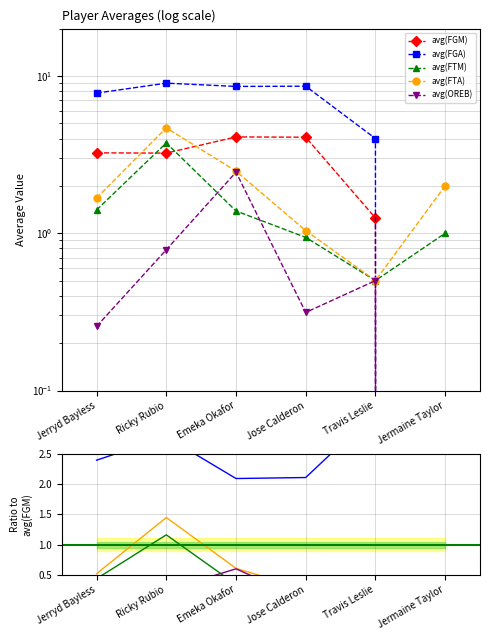

What is the label of the 6th point from the right?

Jerryd Bayless